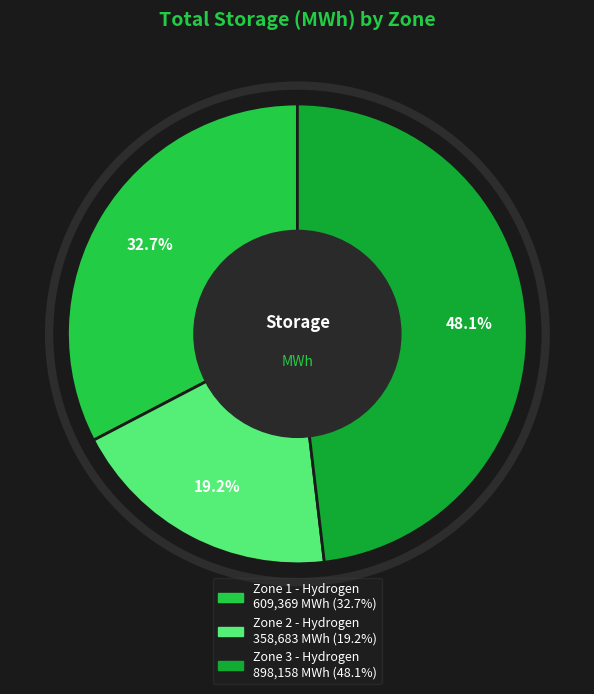

Count the number of slices in the pie.

3